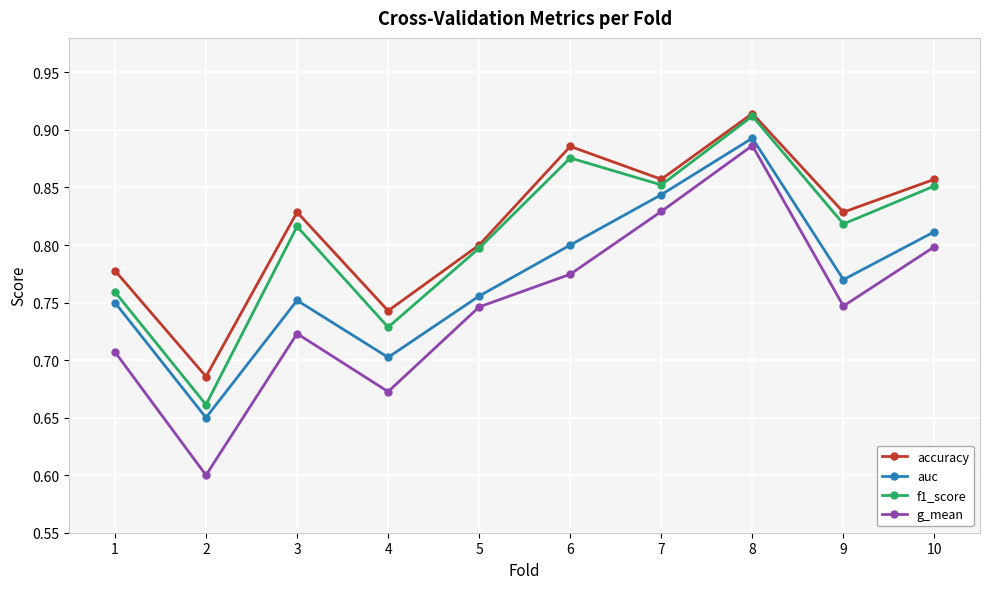

The value of auc at 1 is 0.8. True or false?

True